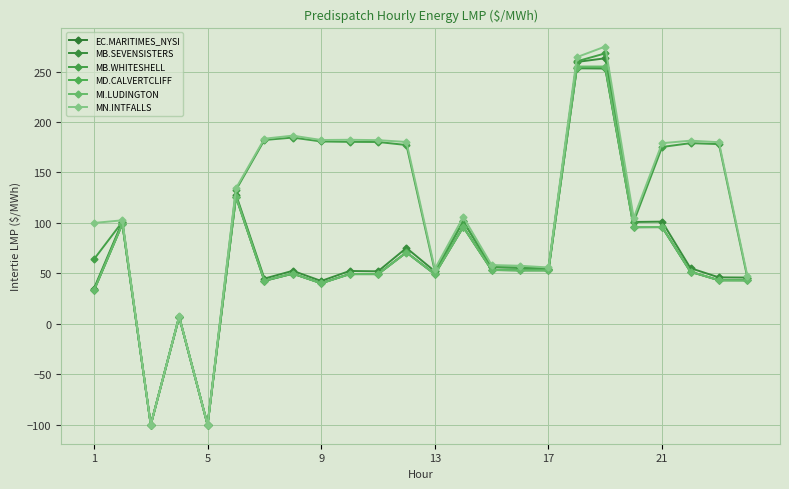

What is the difference between the maximum and minimum values in the MD.CALVERTCLIFF series?

354.0